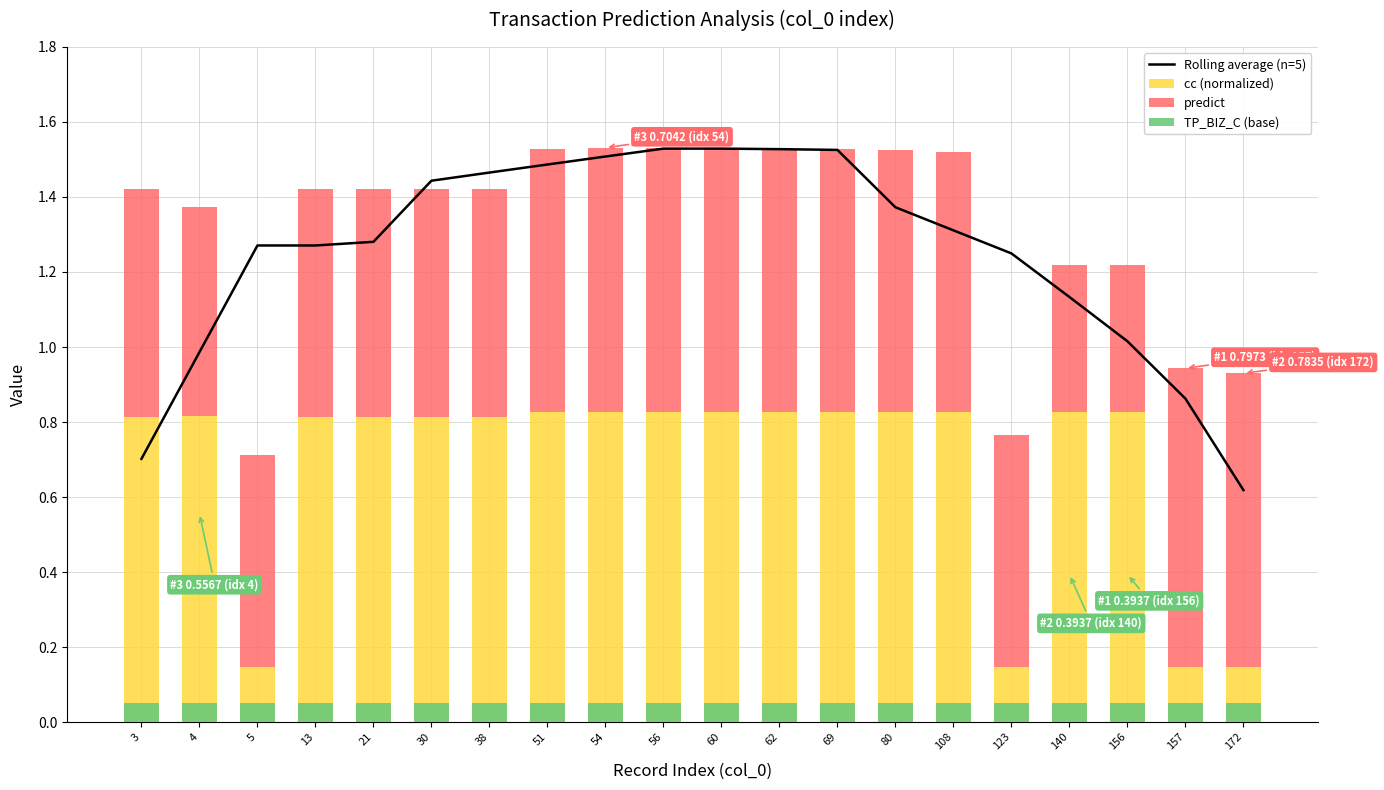

Is it true that TP_BIZ_C (base) equals 0.0 at 21?

False